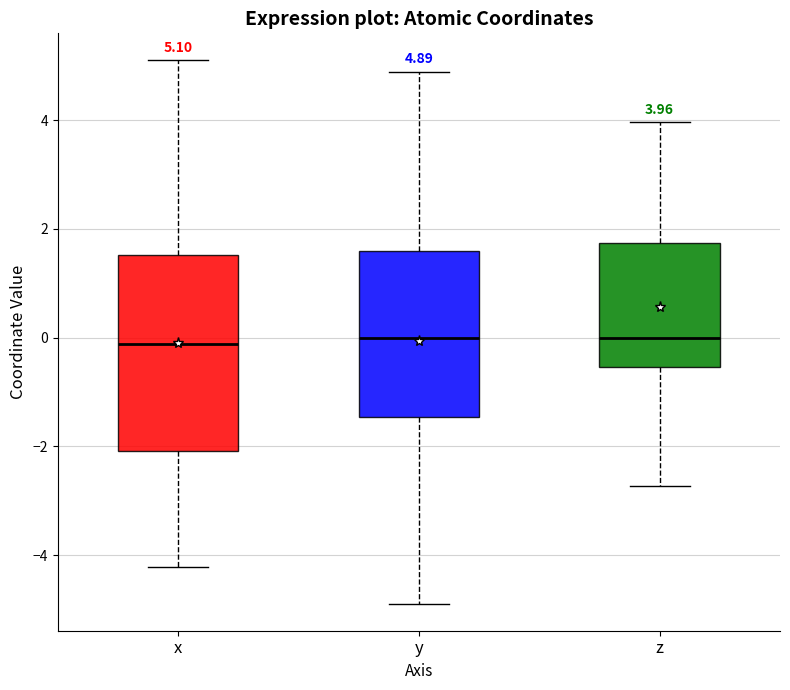

Which box is the tallest, from its lower edge to its upper edge?

x